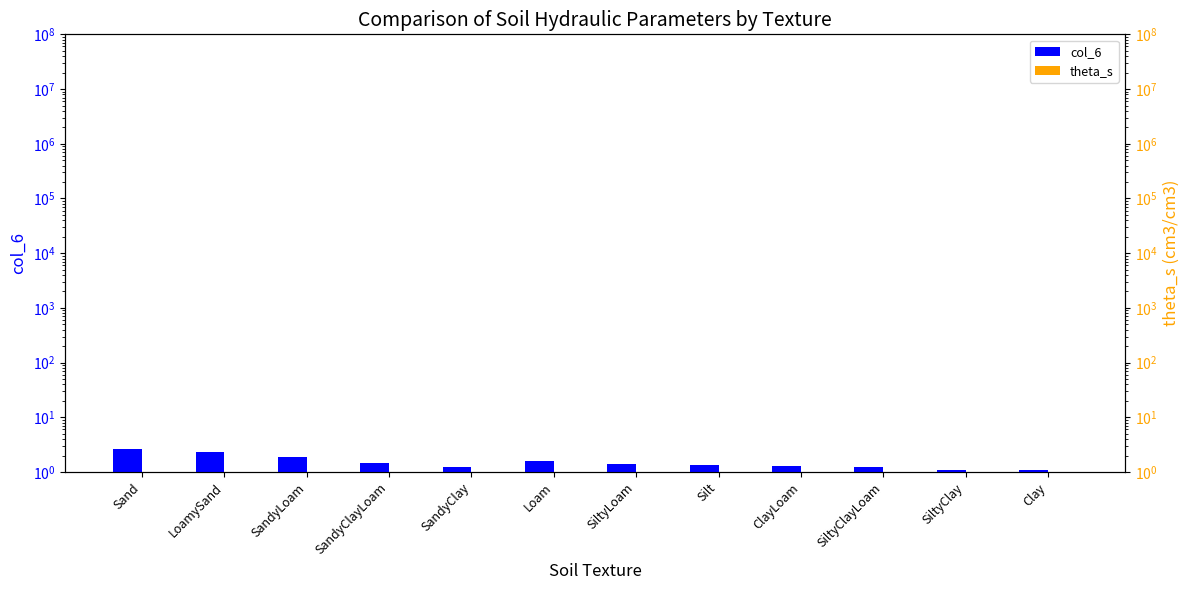

At how many categories does at least one series exceed 2?

2